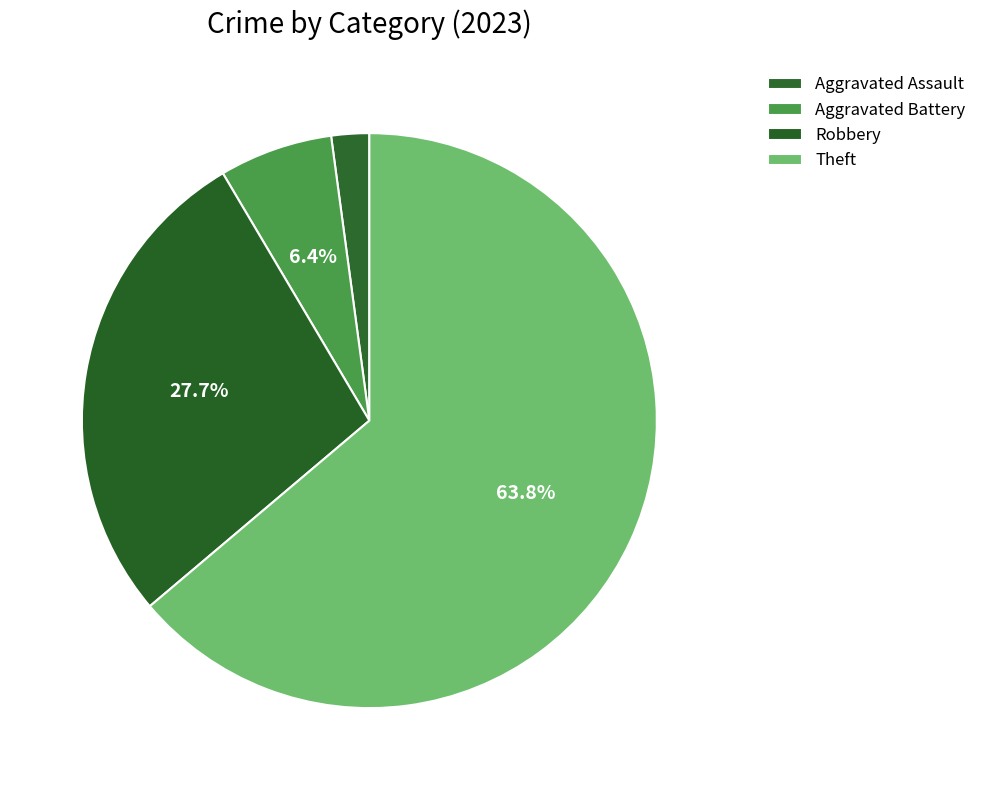

How many segments does this pie chart have?

4